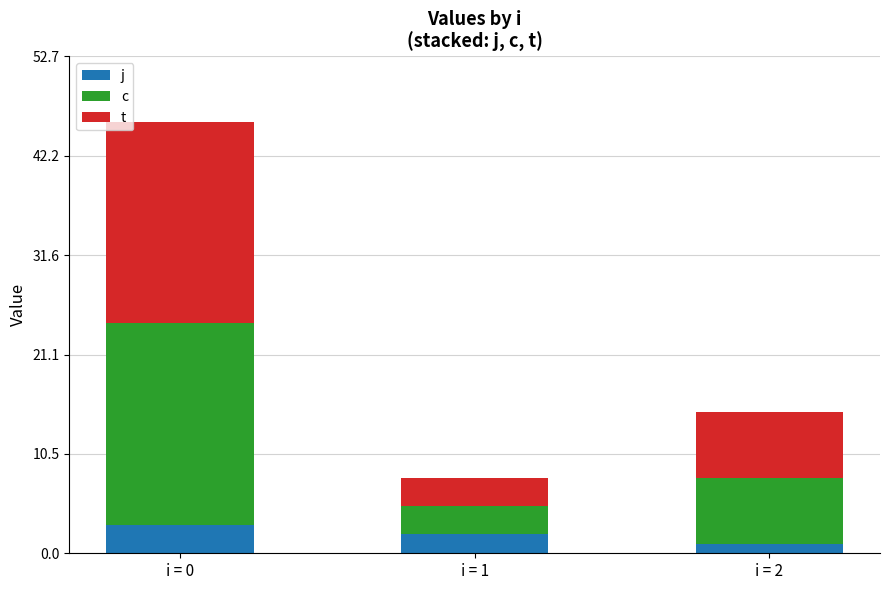

At which category is the sum across all series the highest?

i = 0